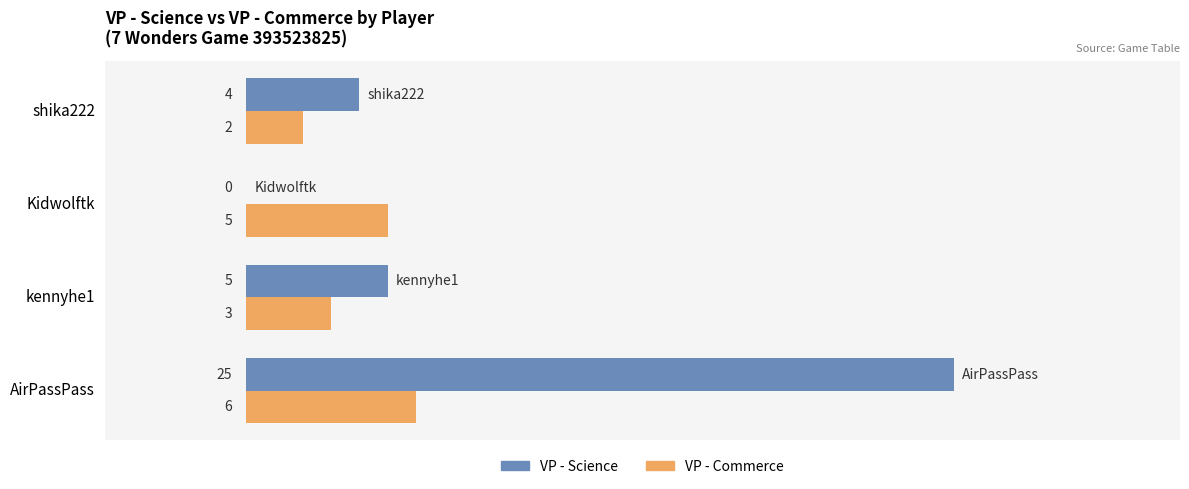

Where is VP - Commerce nearest to the value 4?

kennyhe1